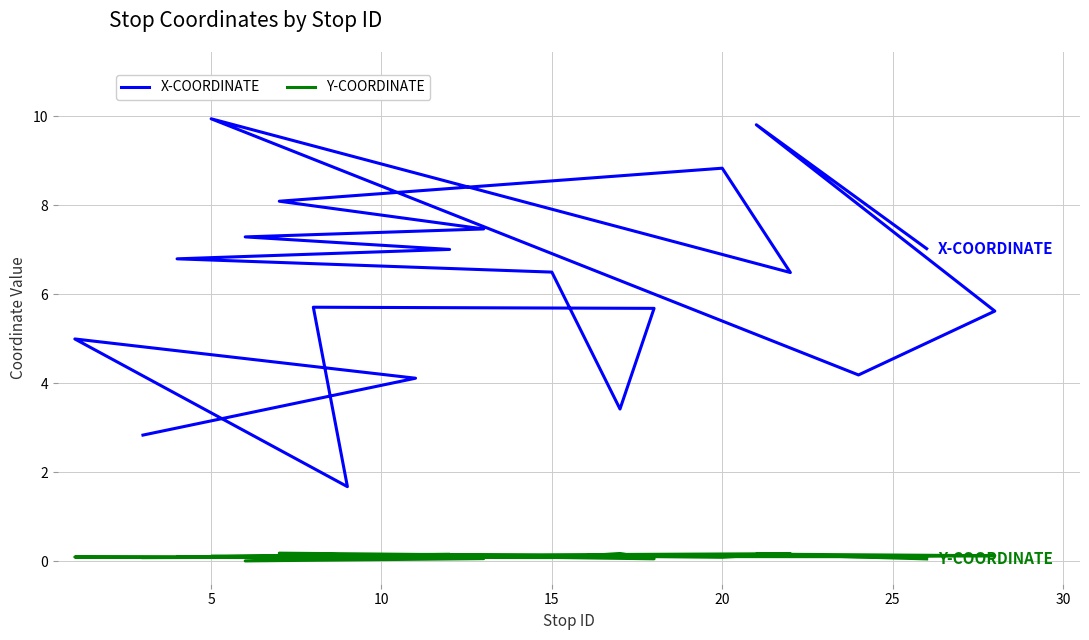

How many data points does each series have?

20